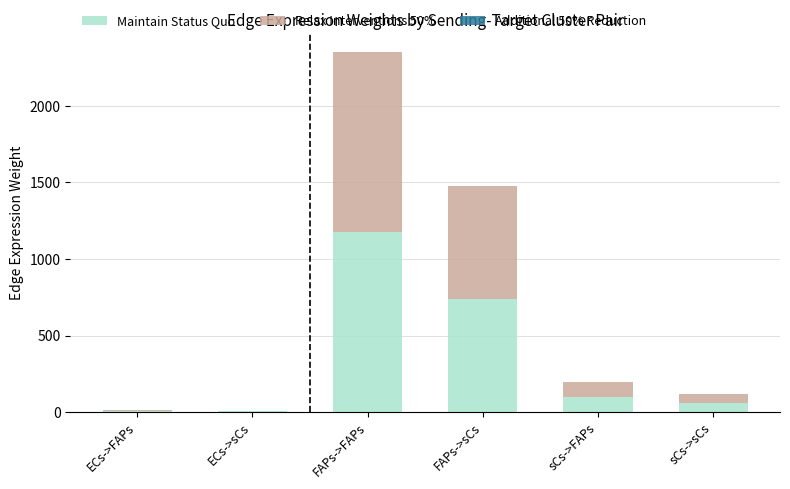

The value of Maintain Status Quo at FAPs->sCs is 737.7. True or false?

True